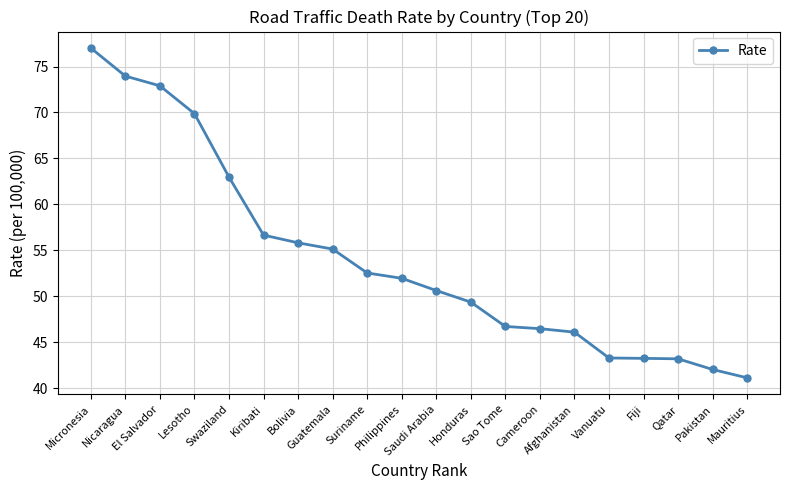

True or false: the data shows 72.9 at El Salvador.

True